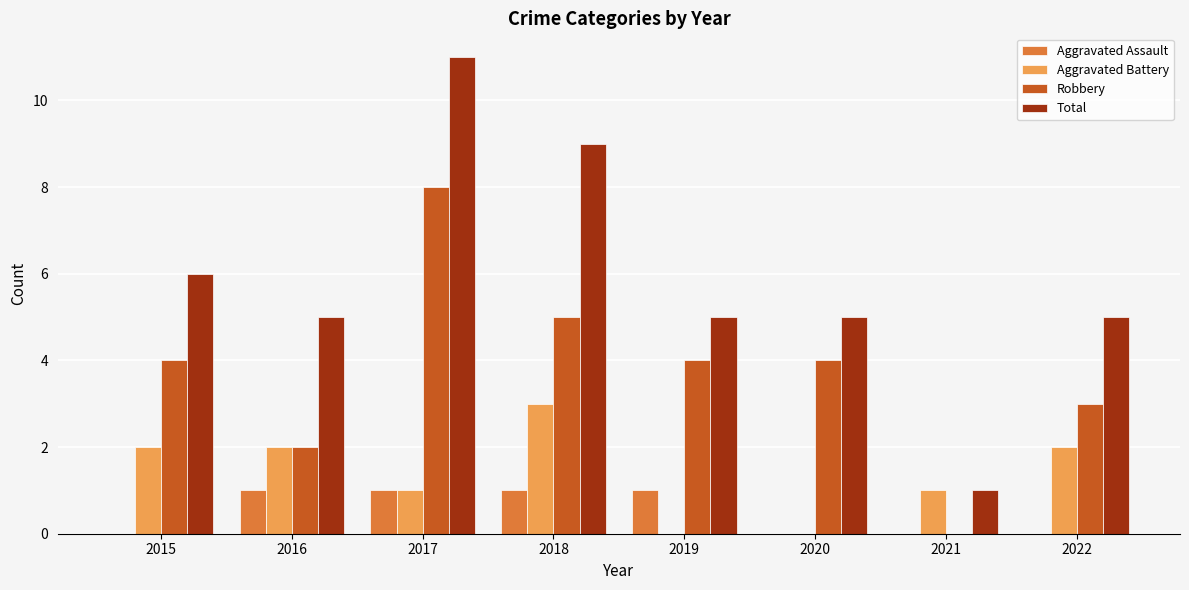

Which category has the highest value in the Robbery series?

2017